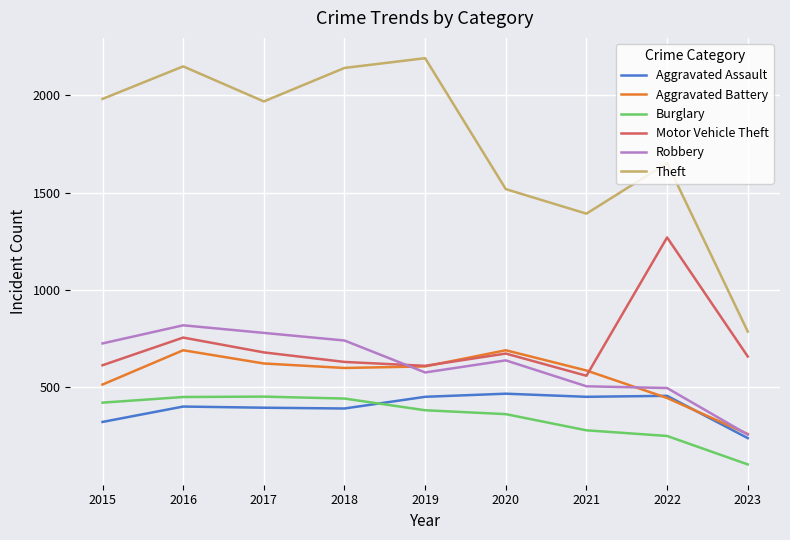

Which series has the largest range (max minus min)?

Theft